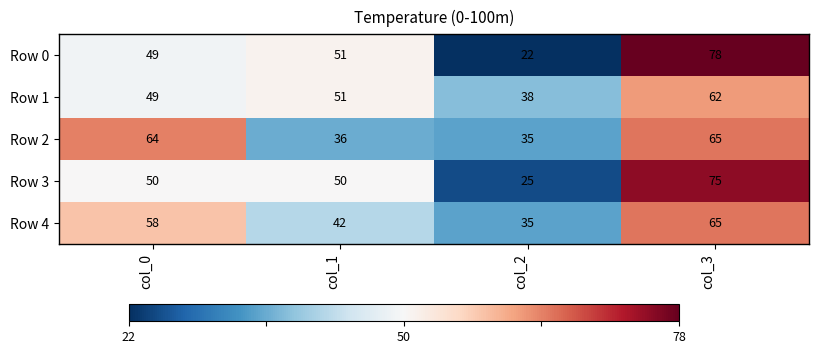

Rank the categories by Row 1 value from highest to lowest.

col_3, col_1, col_0, col_2